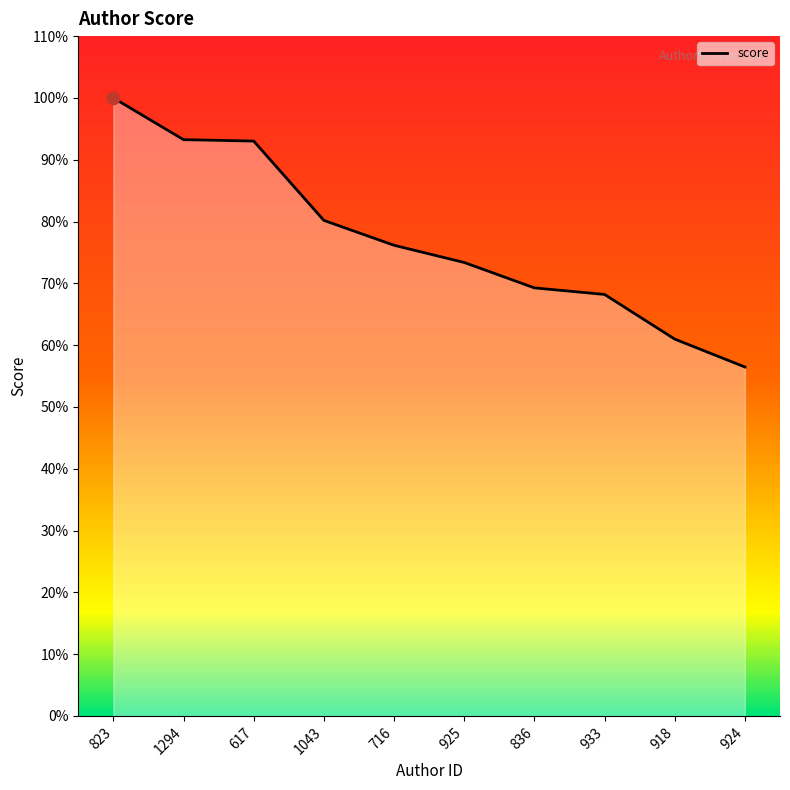

Which has a higher value, 836 or 823?

823